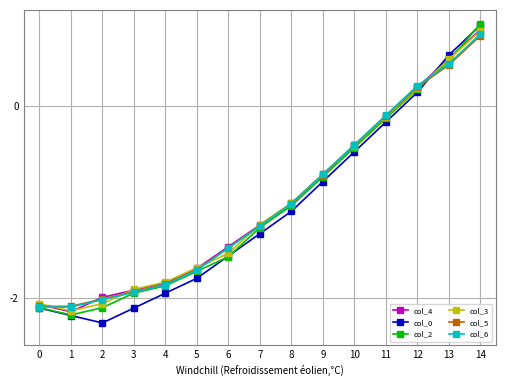

Which series changed the most between 12 and 13?

col_0